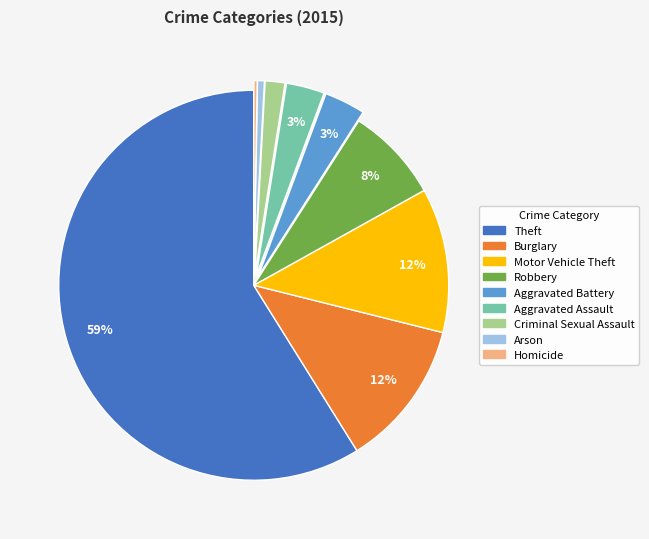

Is it true that Motor Vehicle Theft is 1% of the pie?

False